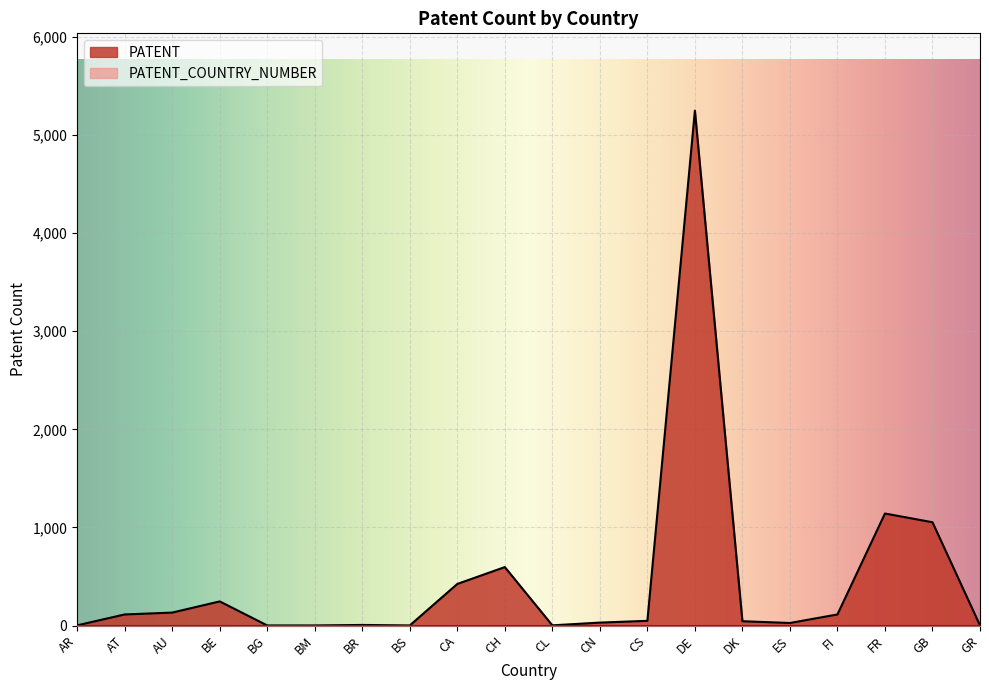

What is the maximum value shown in the chart?

5250